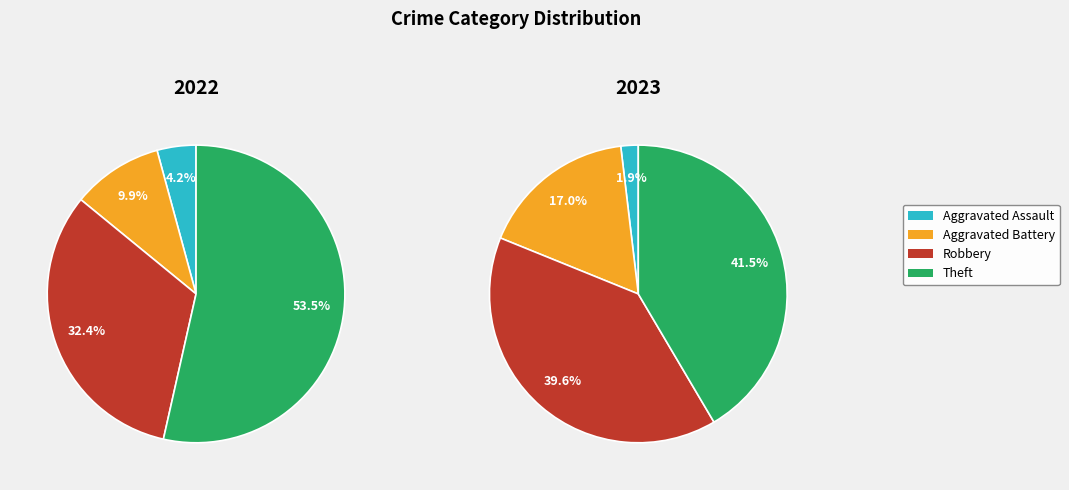

How many slices are in this pie chart?

4